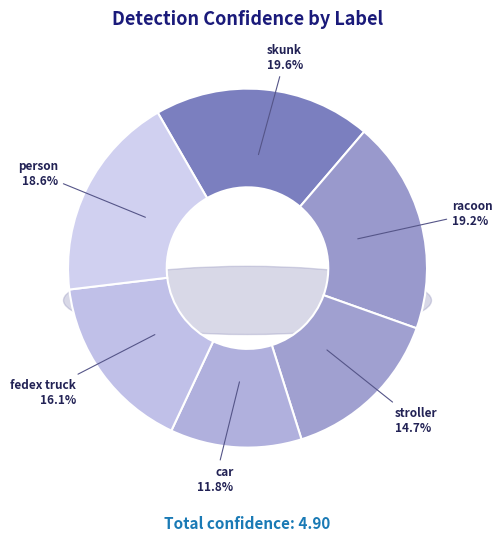

To the nearest percent, what is the difference between the largest and smallest slice percentages?

8%